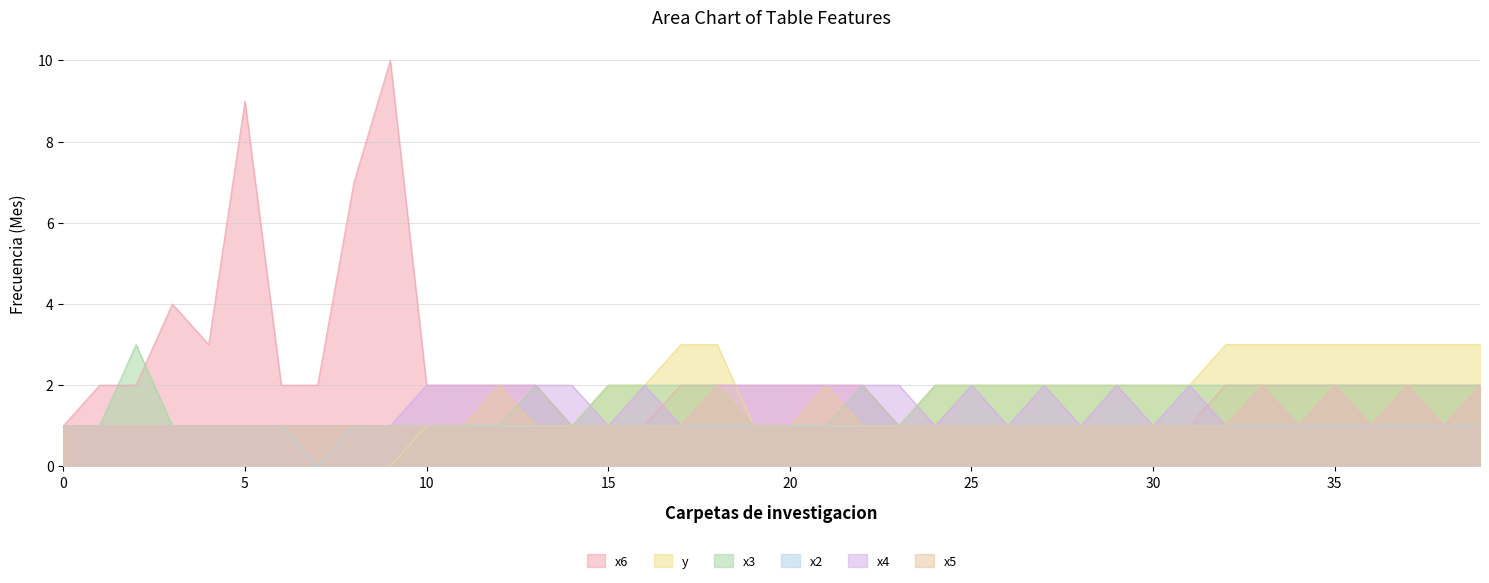

What is the maximum value shown in the chart?

10